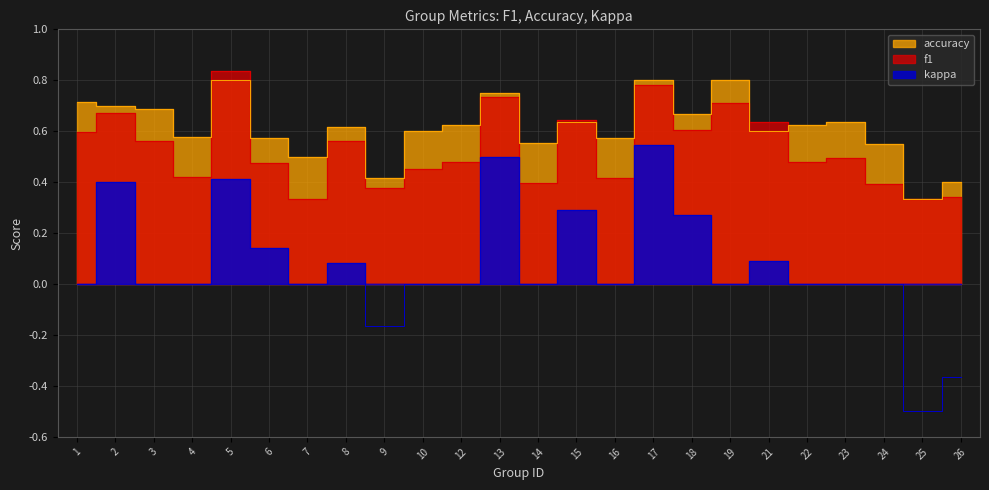

Reading left to right, transcribe all the data shown in this chart.

f1: 0.6	0.7	0.6	0.4	0.8	0.5	0.3	0.6	0.4	0.5	0.5	0.7	0.4	0.6	0.4	0.8	0.6	0.7	0.6	0.5	0.5	0.4	0.3	0.3
accuracy: 0.7	0.7	0.7	0.6	0.8	0.6	0.5	0.6	0.4	0.6	0.6	0.8	0.6	0.6	0.6	0.8	0.7	0.8	0.6	0.6	0.6	0.6	0.3	0.4
kappa: 0.0	0.4	0.0	0.0	0.4	0.1	0.0	0.1	-0.2	0.0	0.0	0.5	0.0	0.3	0.0	0.5	0.3	0.0	0.1	0.0	0.0	0.0	-0.5	-0.4